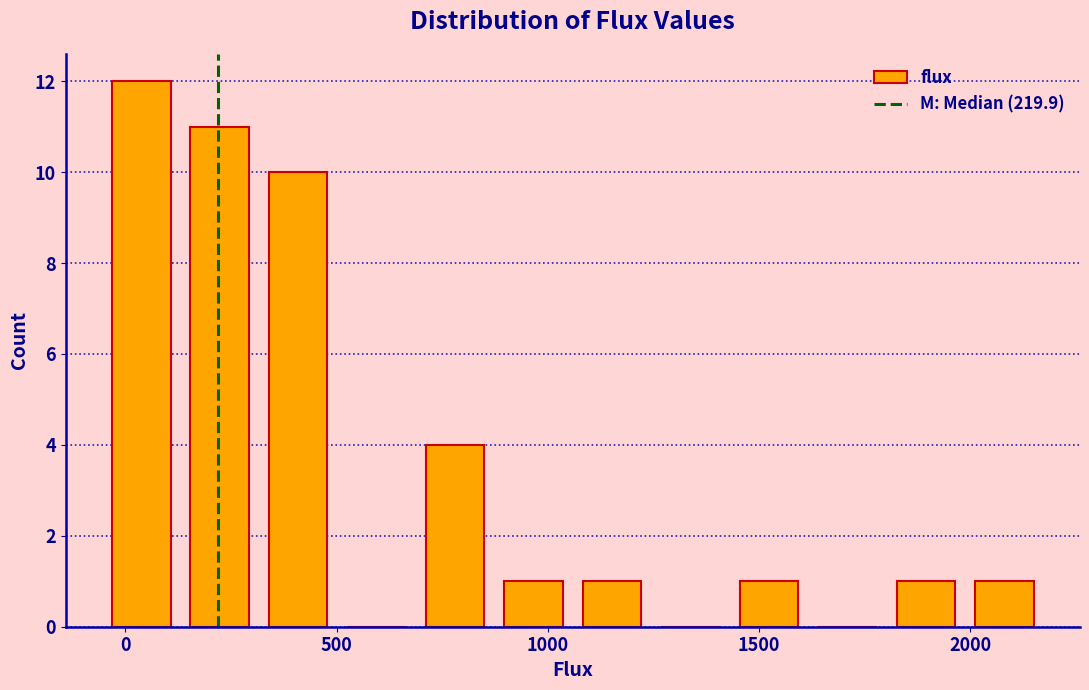

Read against the x-axis, roughly where is the centre of the tallest bar?

50